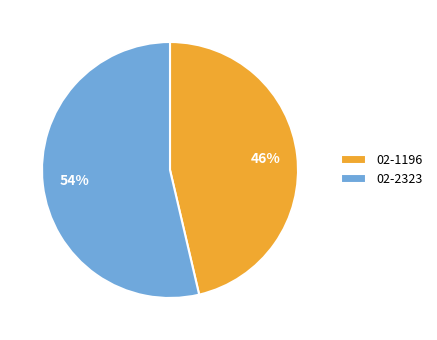

What percentage is the 02-2323 slice, to the nearest percent?

54%